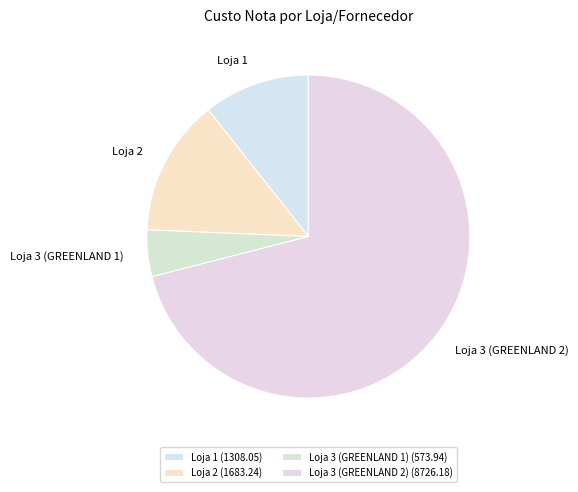

What is the largest slice in the pie chart?

Loja 3 (GREENLAND 2)